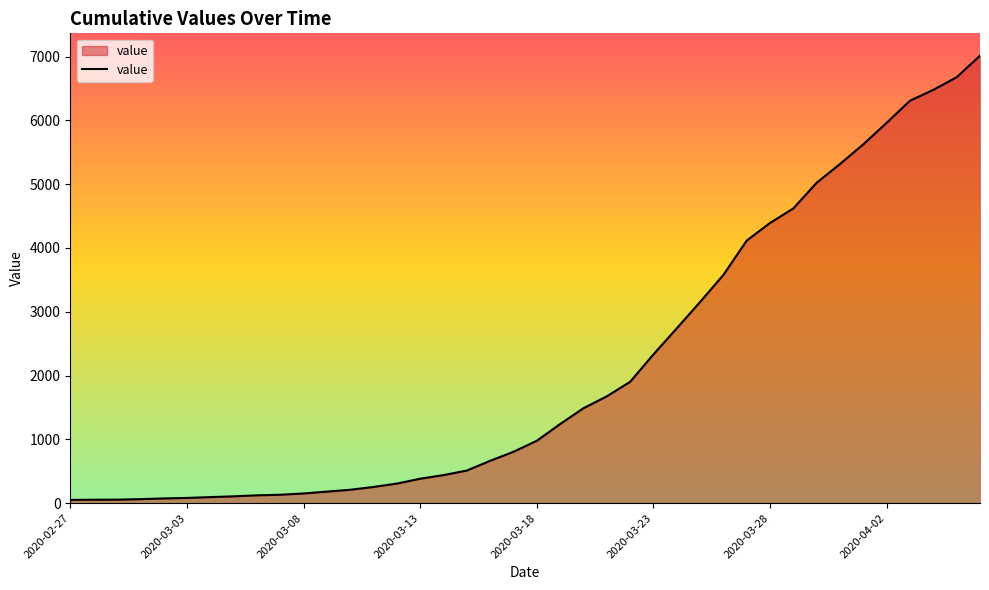

What is the difference between the maximum and minimum values?

6962